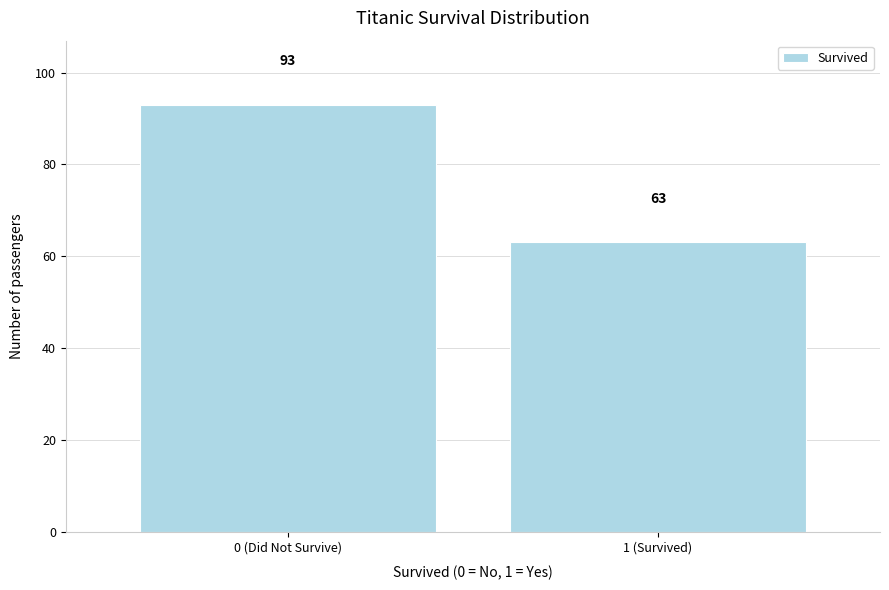

Reading left to right, what are all the values shown in this chart?

93	63